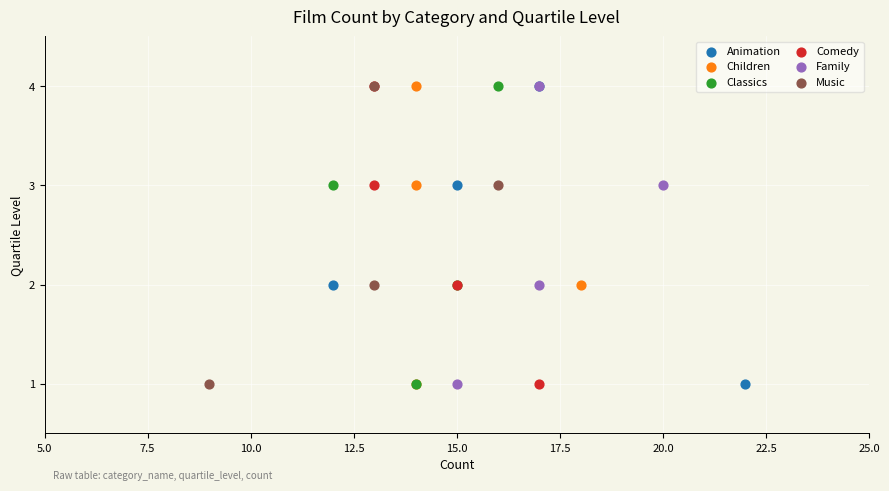

What are all the series names shown in the legend?

Animation, Children, Classics, Comedy, Family, Music